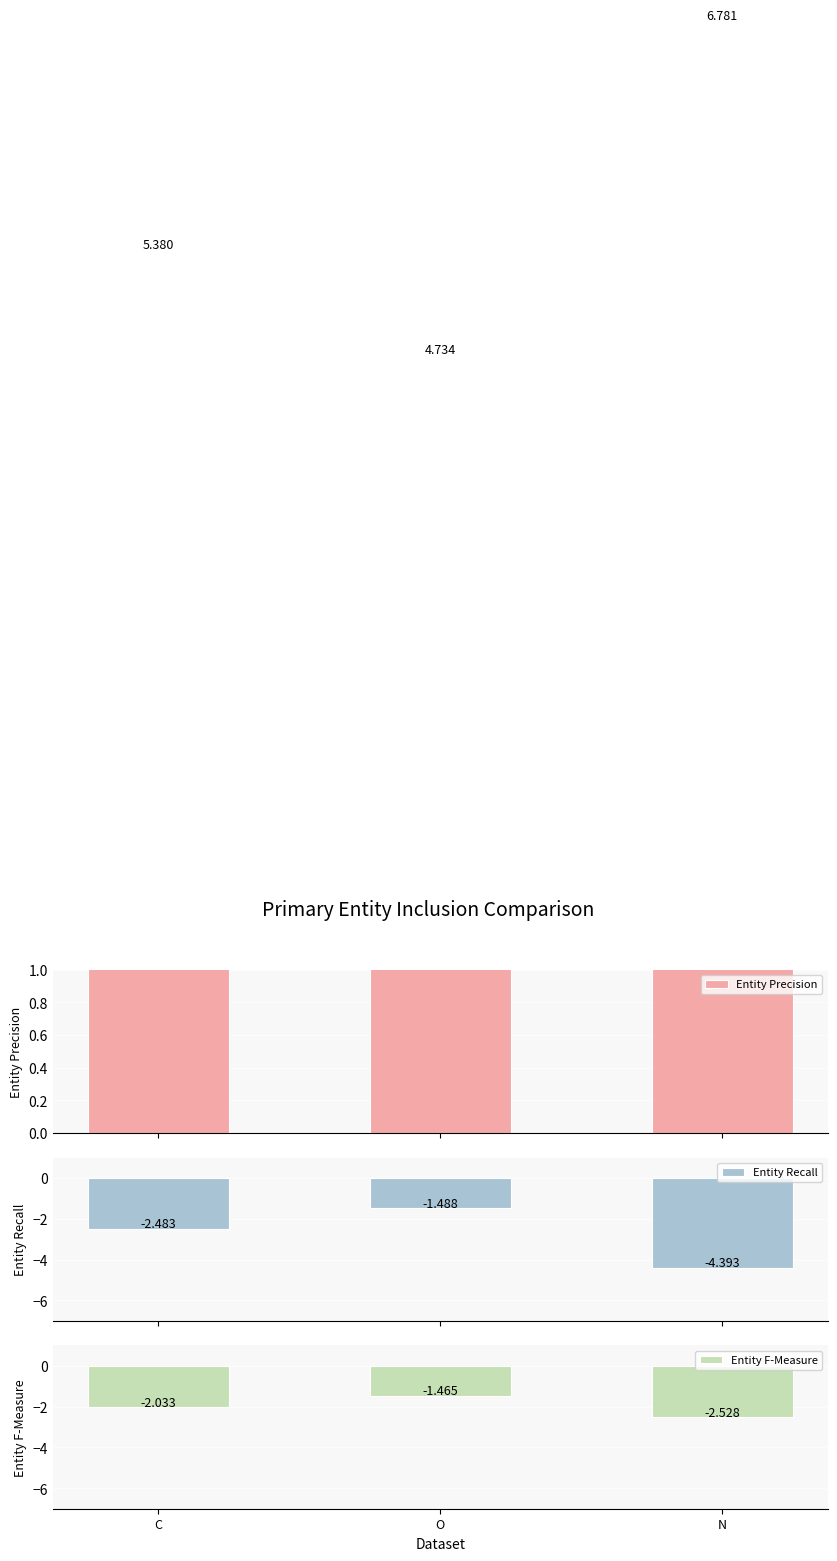

Which series has the widest spread of values?

Entity Recall